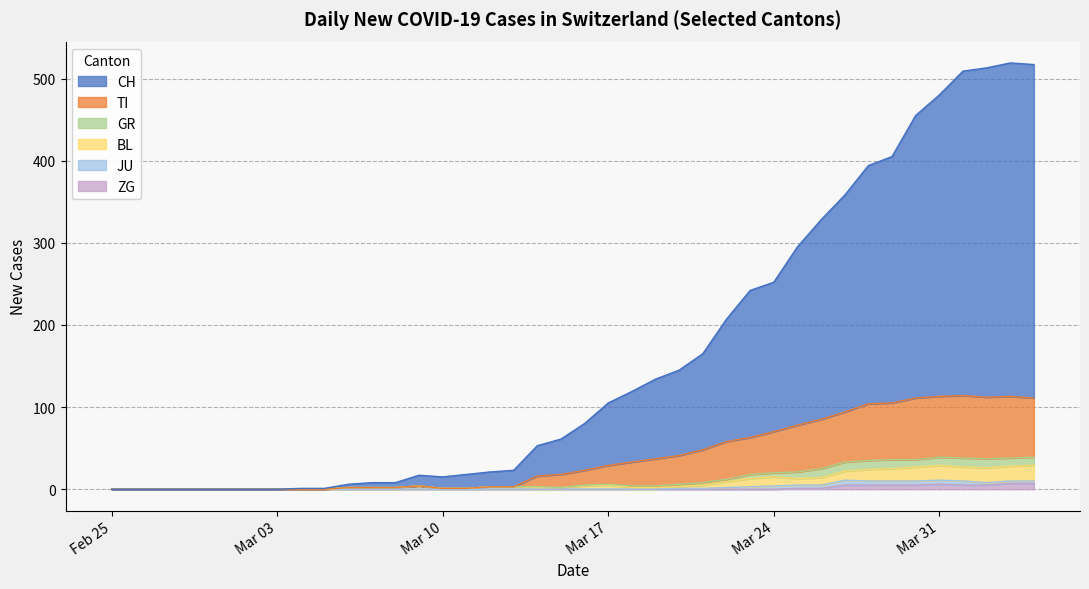

At how many categories does at least one series exceed 214?

10